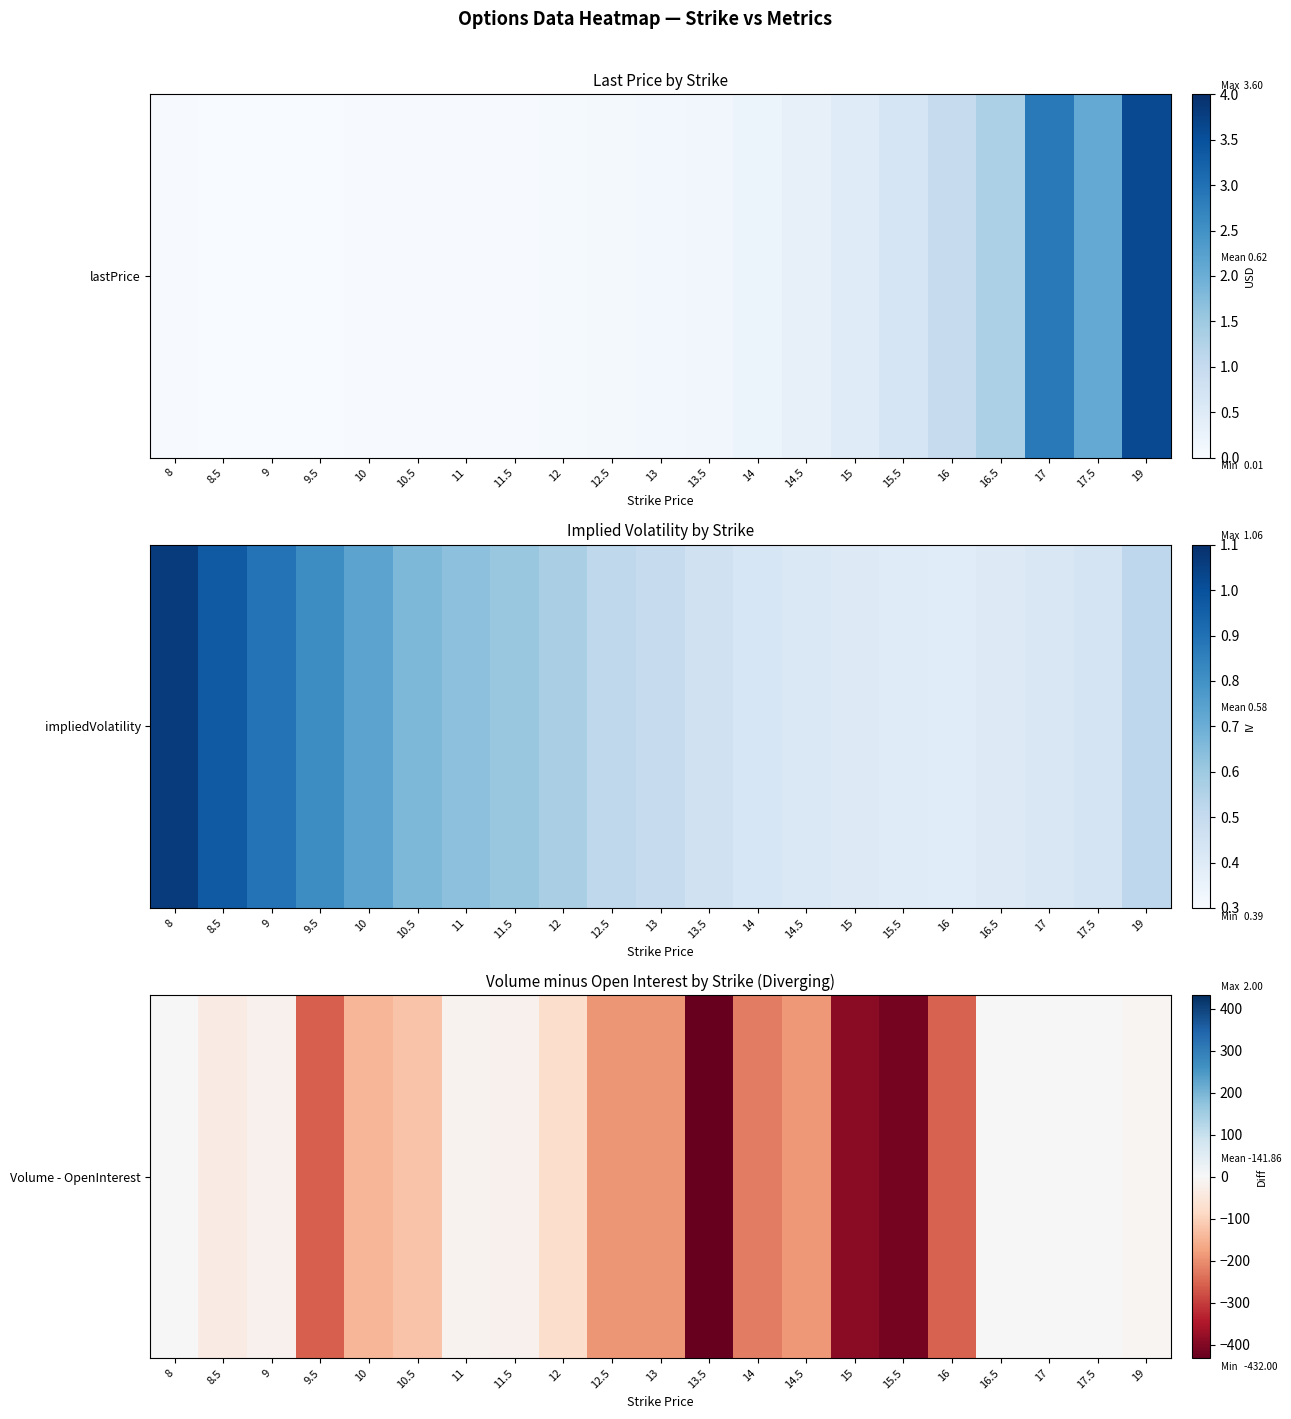

What value does the data have at 19?

-10